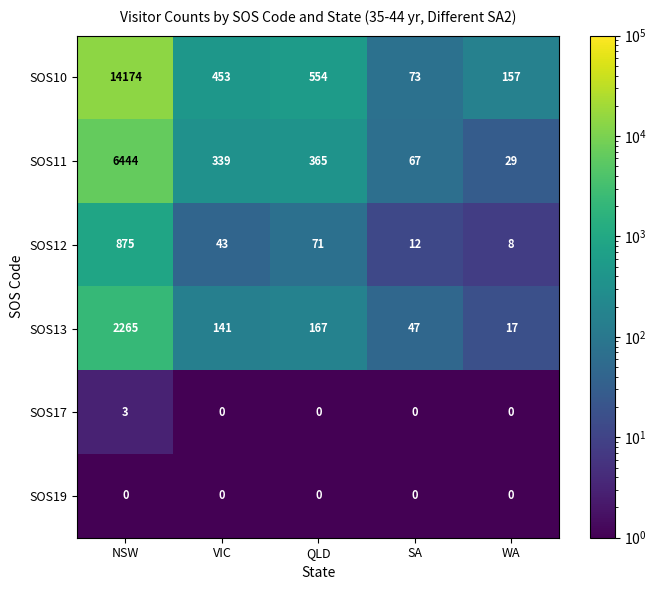

Is it true that SOS17 equals 0 at WA?

True